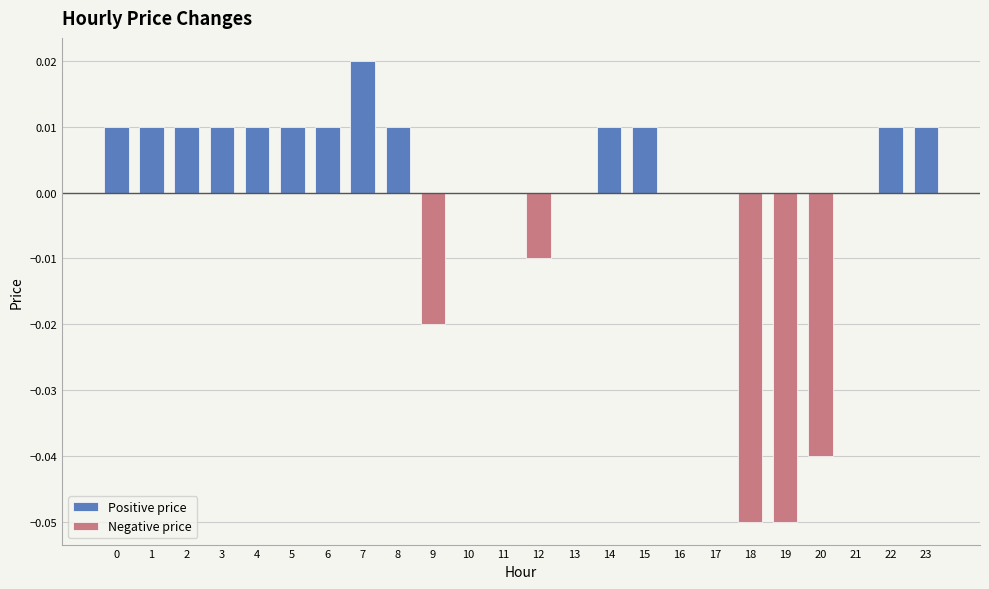

What are all the series names shown in the legend?

Positive price, Negative price